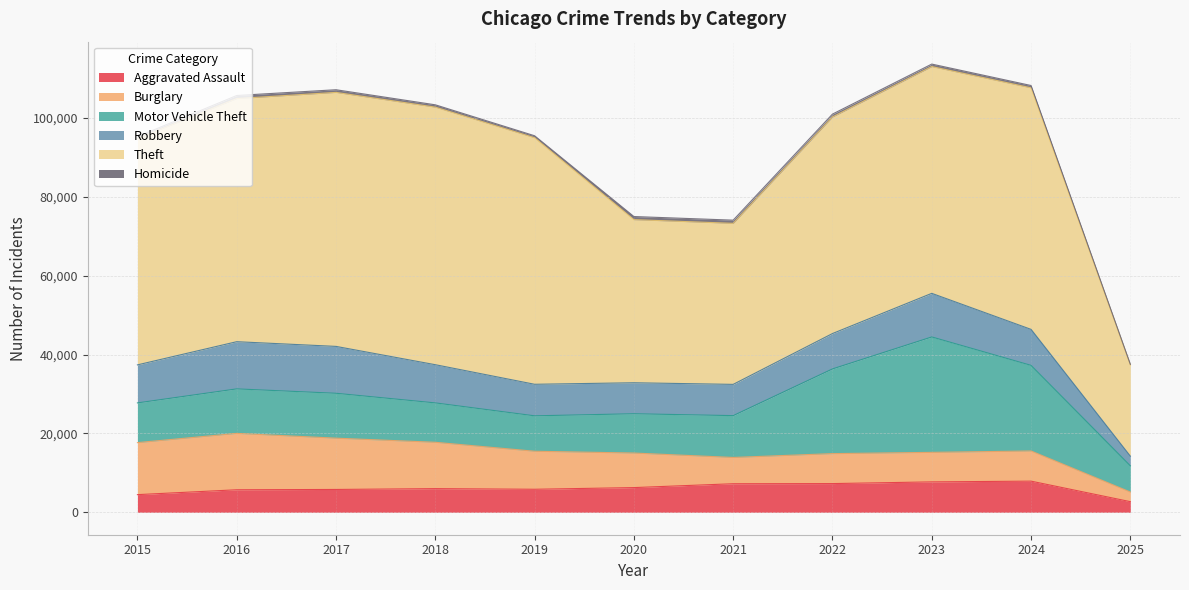

How many series are shown in this chart?

6